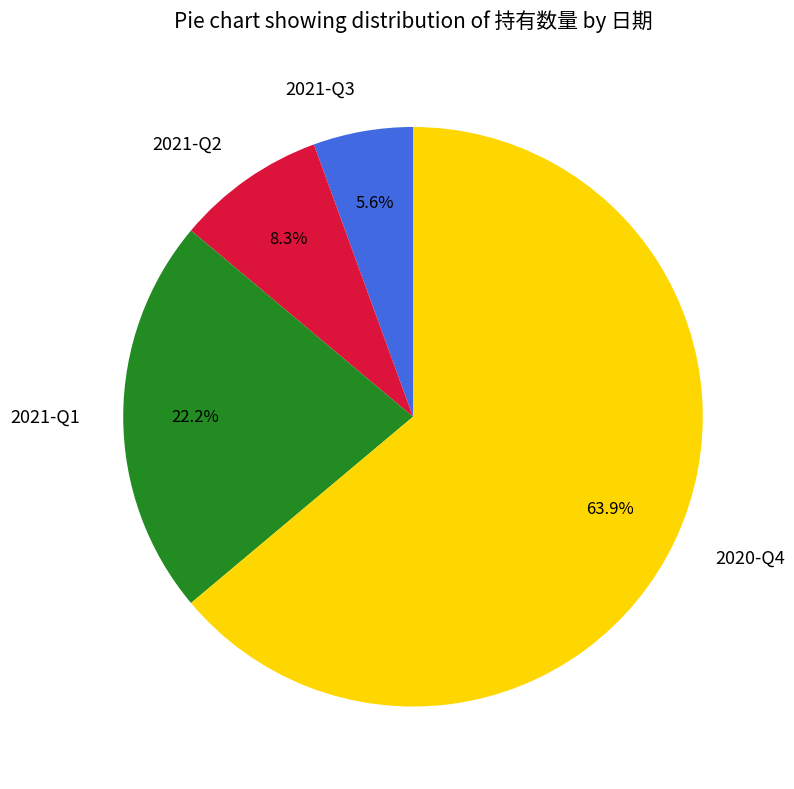

Combined, do 2021-Q3 and 2020-Q4 account for over 50%?

Yes